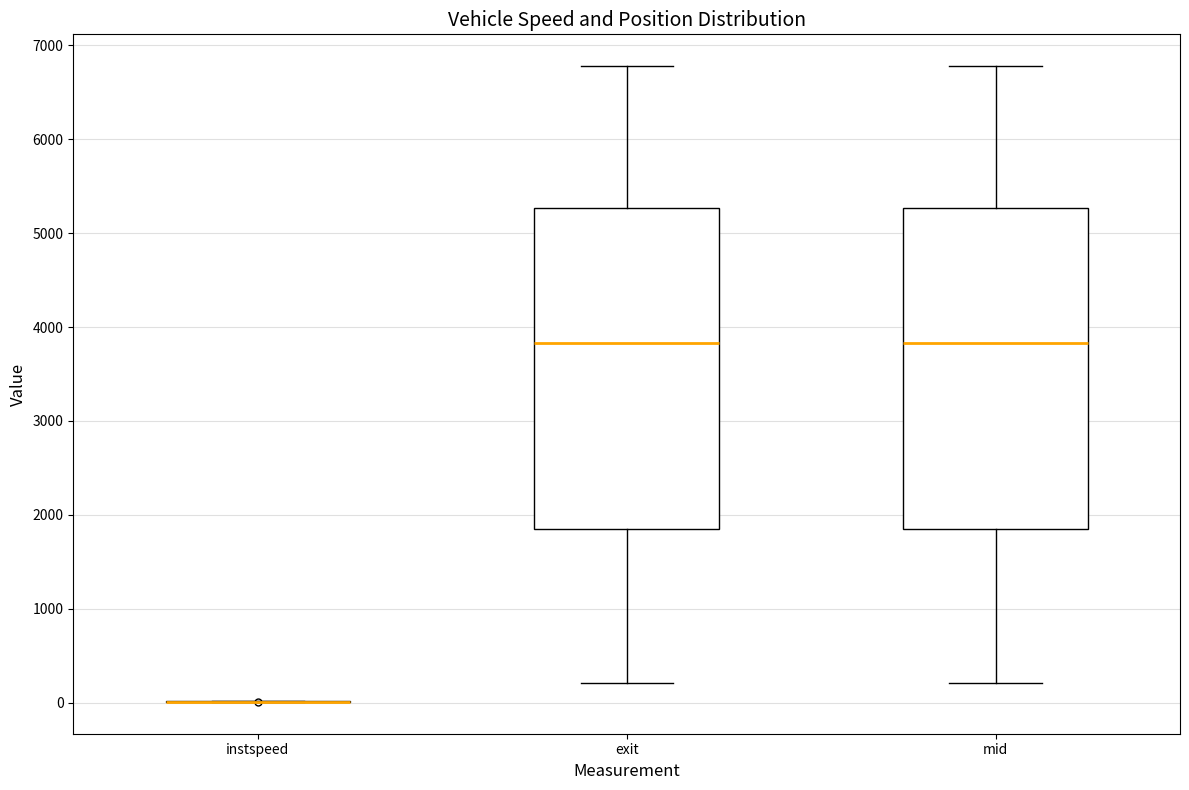

Reading left to right, read every box against the y-axis: the position of its median line, the range the box covers, and the ends of its whiskers. The values are not printed on the chart, so give them approximately, as read against the axis.

instspeed: box collapsed to a line at 0, whiskers 0 to 0
exit: median 3800, box 1900 to 5300, whiskers 200 to 6800
mid: median 3800, box 1900 to 5300, whiskers 200 to 6800